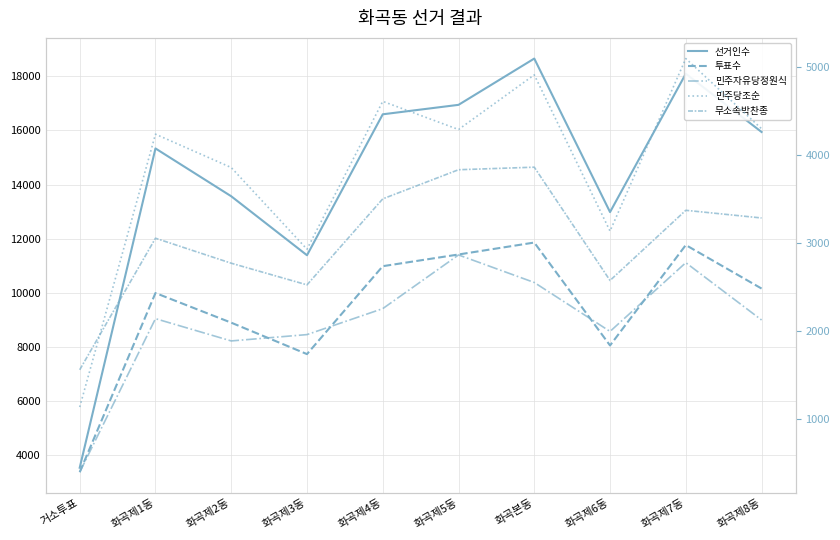

Reading left to right, transcribe all the data shown in this chart.

선거인수: 거소투표=3543	화곡제1동=15334	화곡제2동=13568	화곡제3동=11390	화곡제4동=16595	화곡제5동=16944	화곡본동=18653	화곡제6동=12984	화곡제7동=18093	화곡제8동=15942
투표수: 거소투표=3379	화곡제1동=9995	화곡제2동=8900	화곡제3동=7739	화곡제4동=10986	화곡제5동=11418	화곡본동=11859	화곡제6동=8058	화곡제7동=11767	화곡제8동=10160
민주자유당정원식: 거소투표=400	화곡제1동=2144	화곡제2동=1891	화곡제3동=1963	화곡제4동=2258	화곡제5동=2868	화곡본동=2555	화곡제6동=1999	화곡제7동=2780	화곡제8동=2129
민주당조순: 거소투표=1140	화곡제1동=4240	화곡제2동=3861	화곡제3동=2933	화곡제4동=4613	화곡제5동=4293	화곡본동=4914	화곡제6동=3139	화곡제7동=5099	화곡제8동=4302
무소속박찬종: 거소투표=1563	화곡제1동=3058	화곡제2동=2774	화곡제3동=2528	화곡제4동=3505	화곡제5동=3836	화곡본동=3865	화곡제6동=2578	화곡제7동=3375	화곡제8동=3288